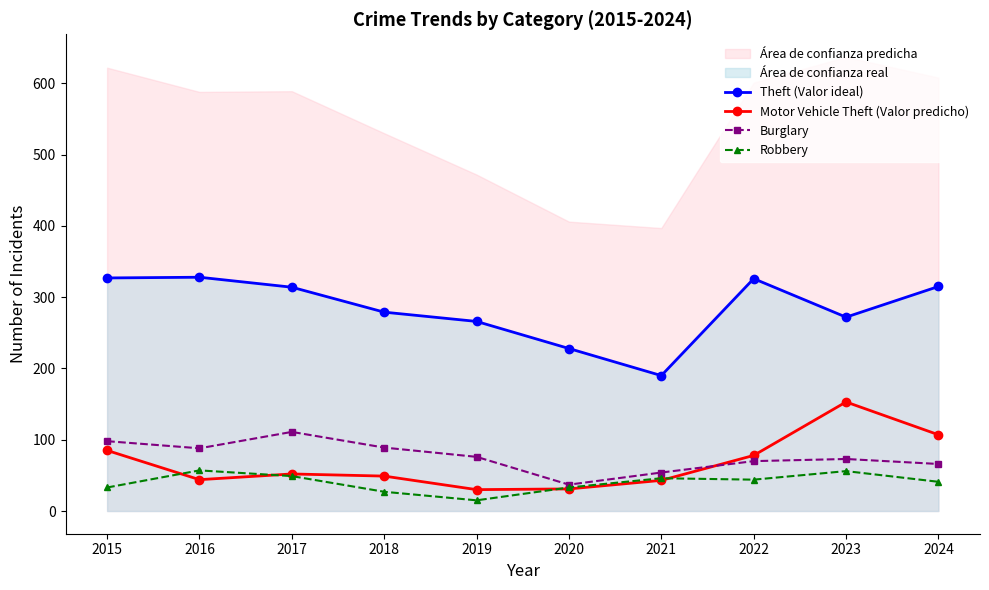

What is the difference between the second highest and minimum values in the Theft (Valor ideal) series?

137